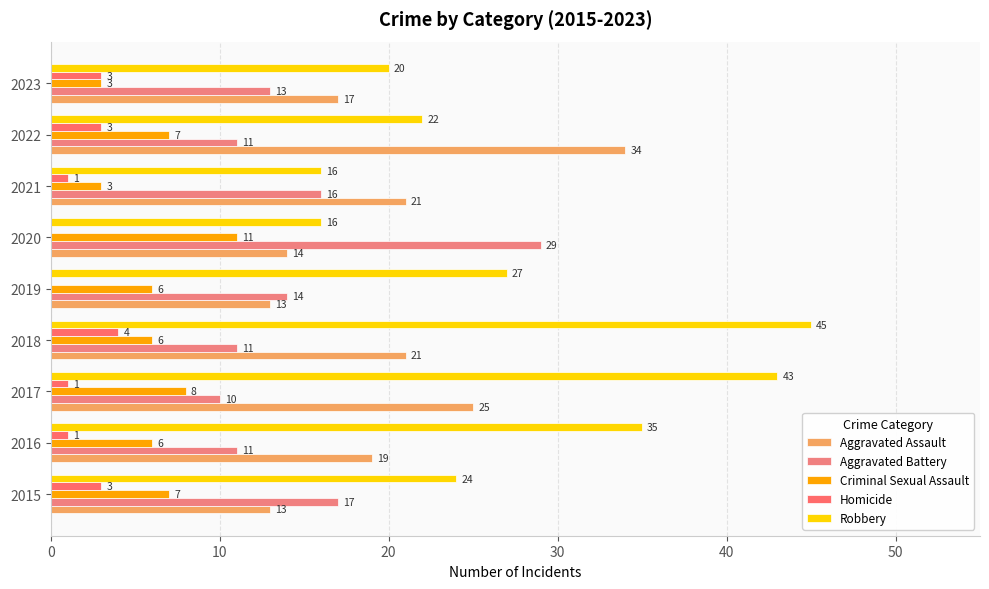

Count the number of categories in the chart.

9